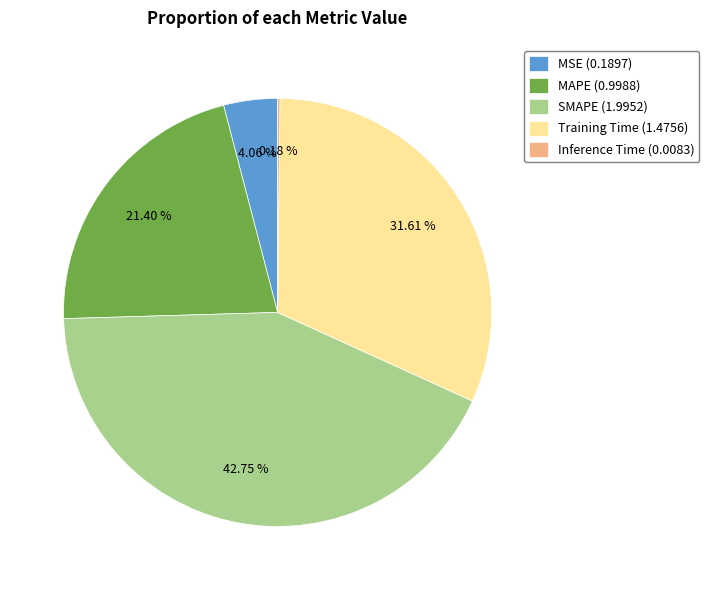

Which category has the biggest portion of the pie?

SMAPE